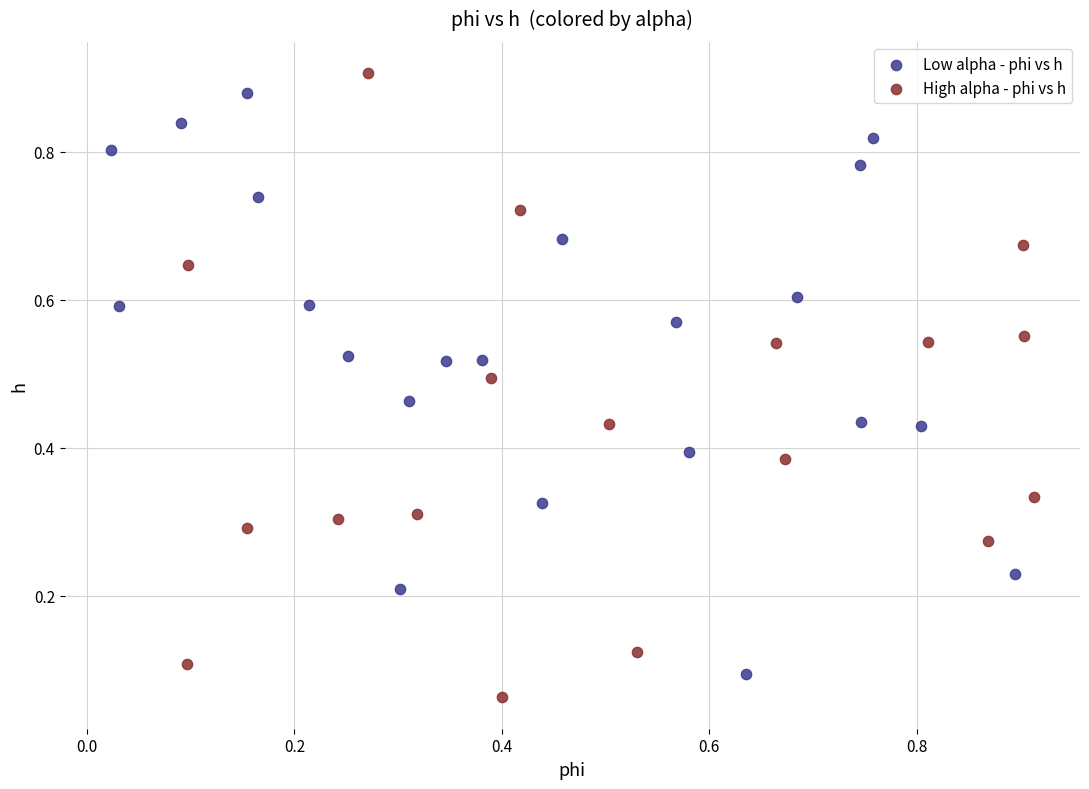

Which series has the widest spread of Y values?

High alpha - phi vs h